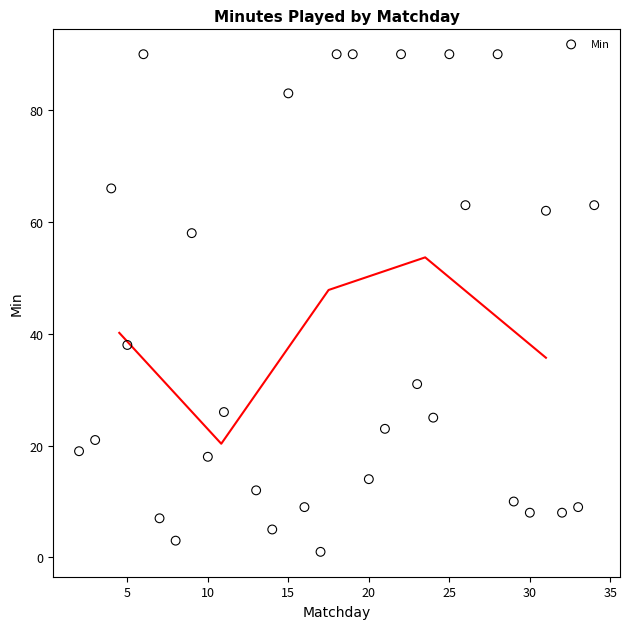

What Y value in the scatter plot is closest to 45?

38